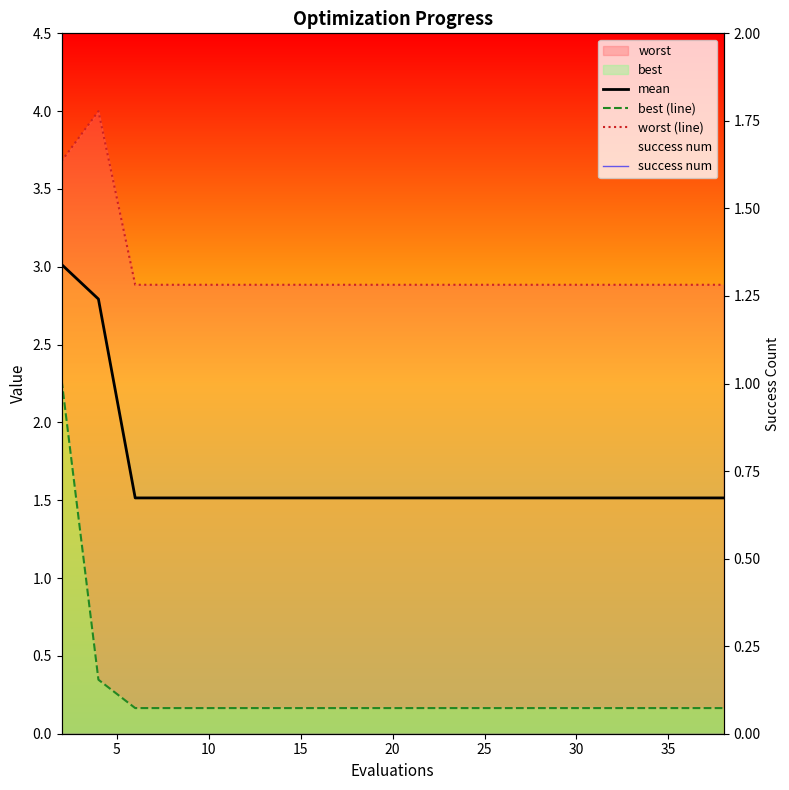

What is the label of the 4th point from the left?

15